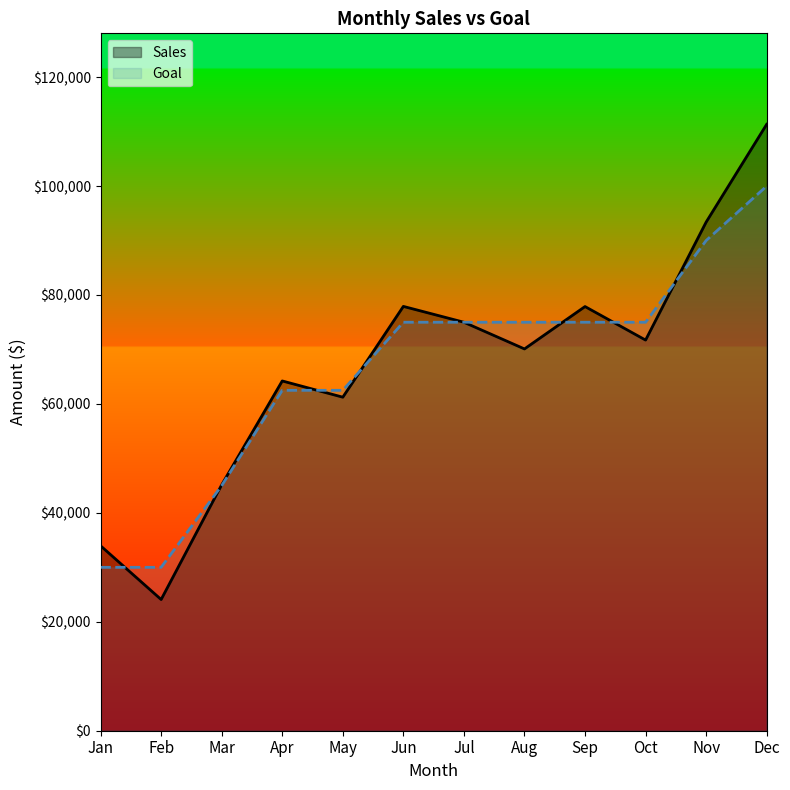

What is the value of the Goal point at the 4th from the left?

62500.0